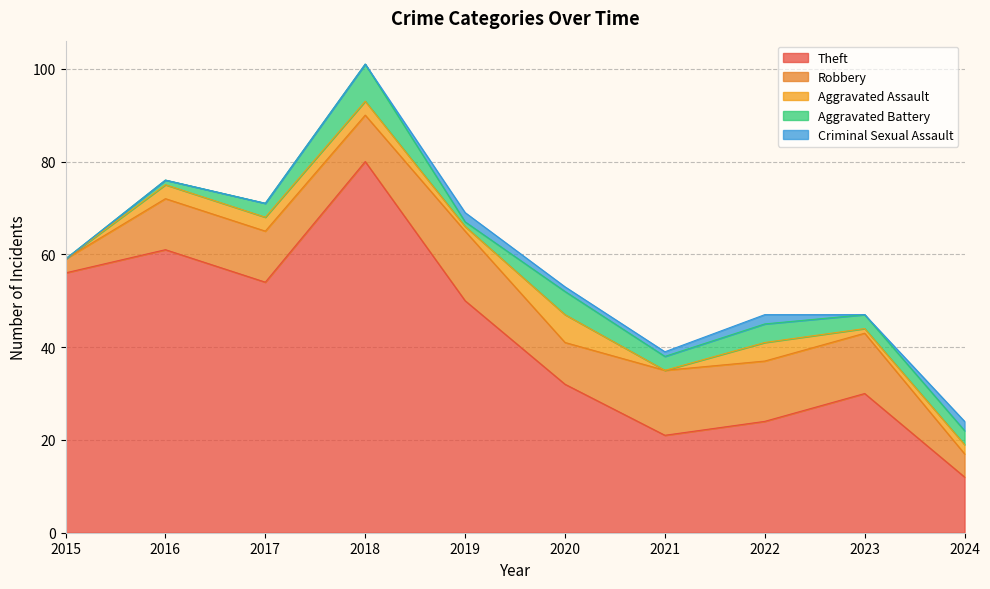

What is the value of the Aggravated Assault point at the 5th from the left?

1